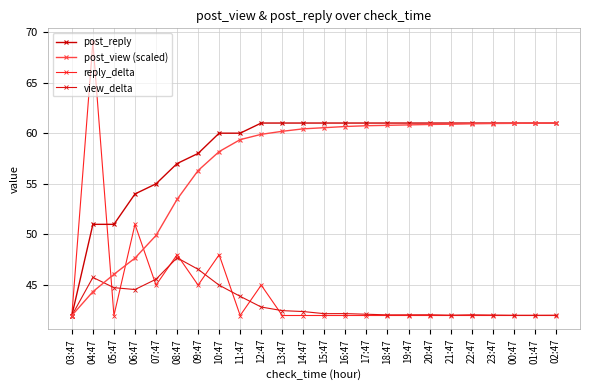

True or false: view_delta and post_reply intersect in this chart.

False